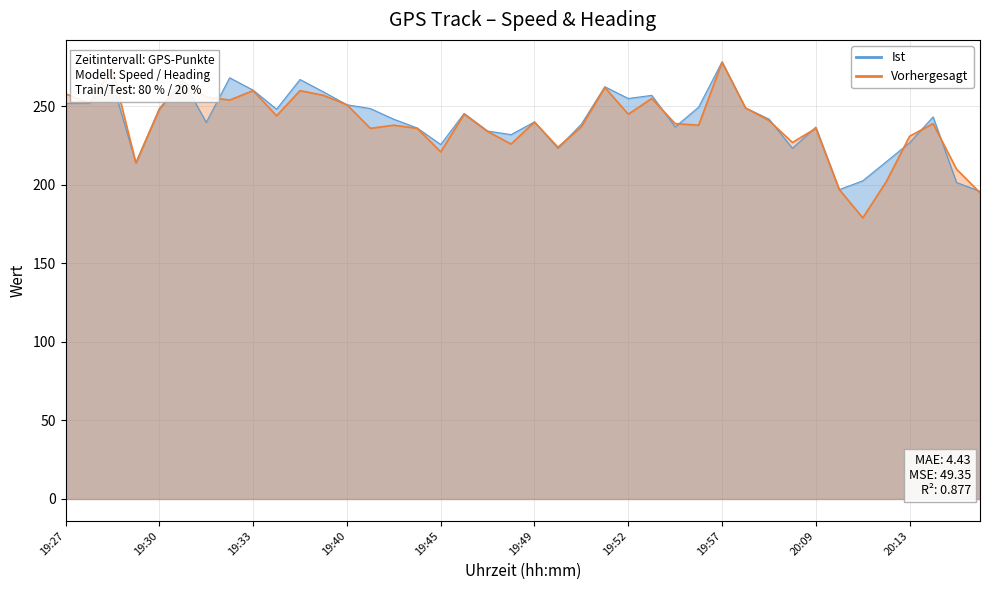

Between which two adjacent categories do Ist and Vorhergesagt first intersect?

19:27 and 19:28